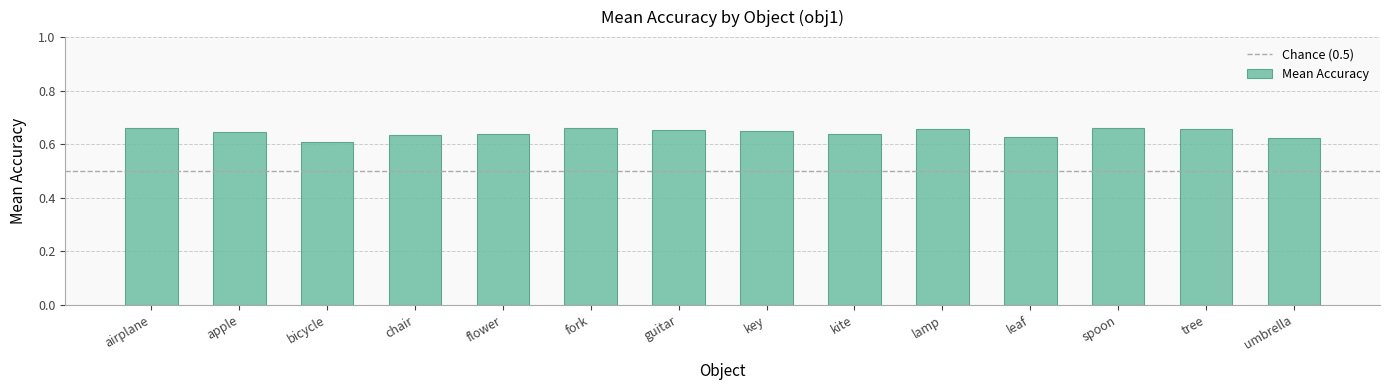

At which category does the chart reach its minimum across all series?

bicycle